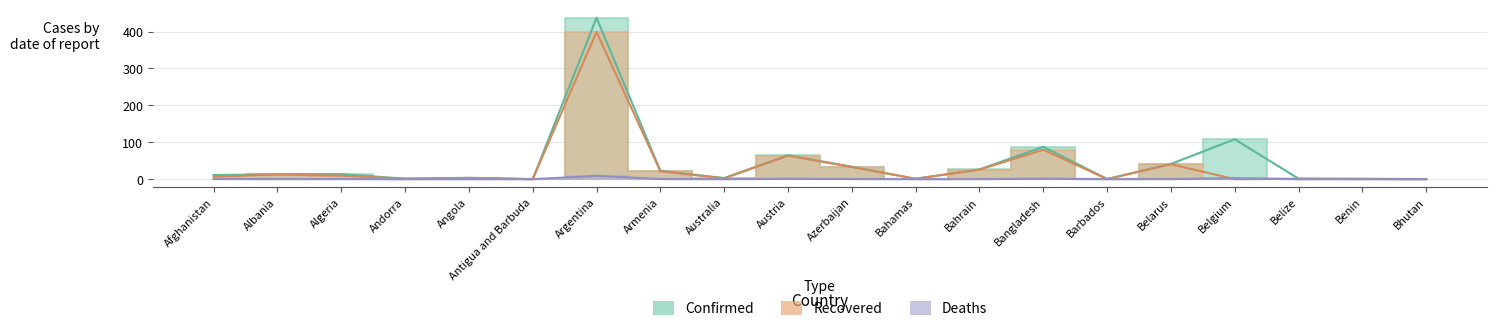

At which label is Recovered closest to 199?

Bangladesh